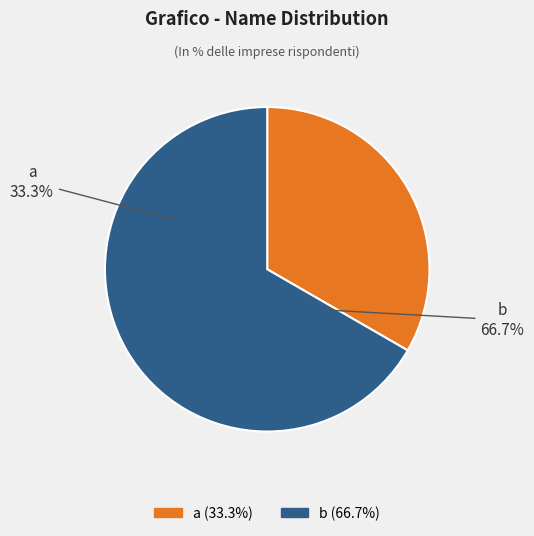

To the nearest percent, what is the combined percentage of b and a?

100%